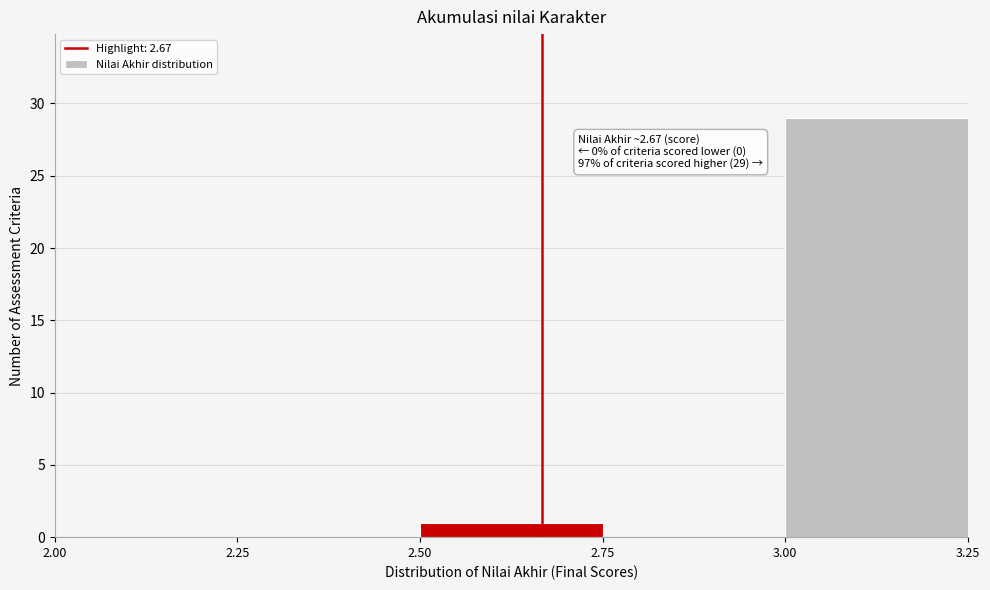

Which range on the x-axis has the tallest bar?

3.00 to 3.25